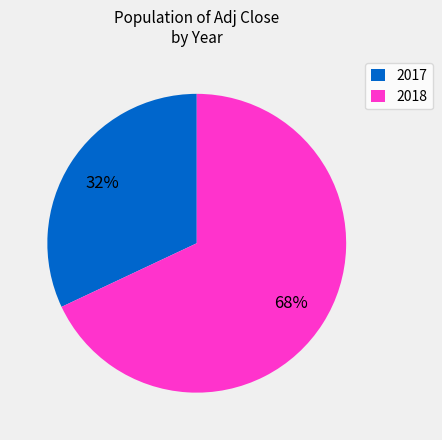

What percentage is the 2018 slice, to the nearest percent?

68%